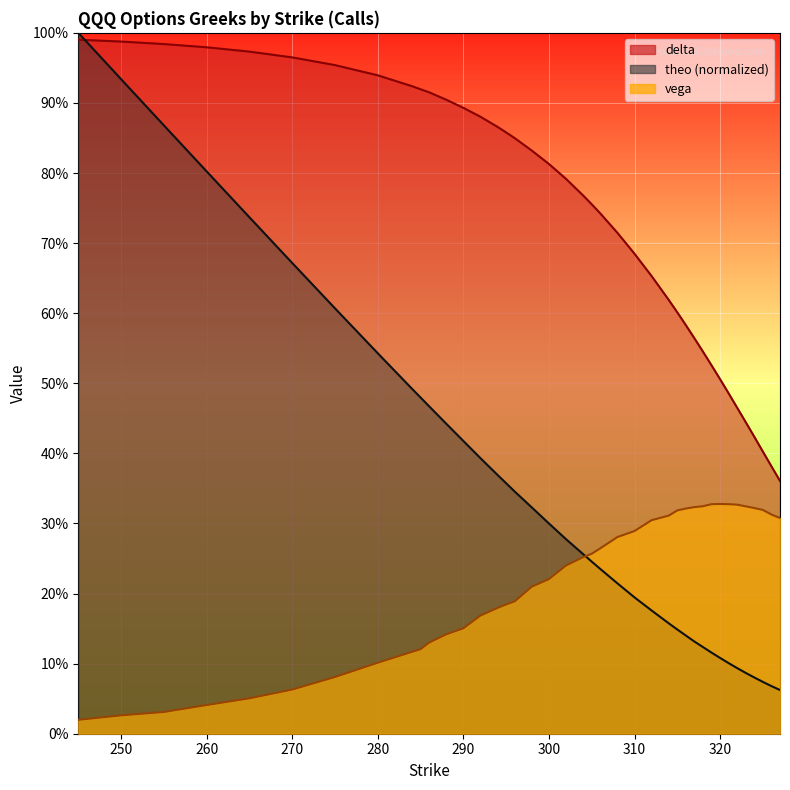

What is the sum of all delta values?

29.4